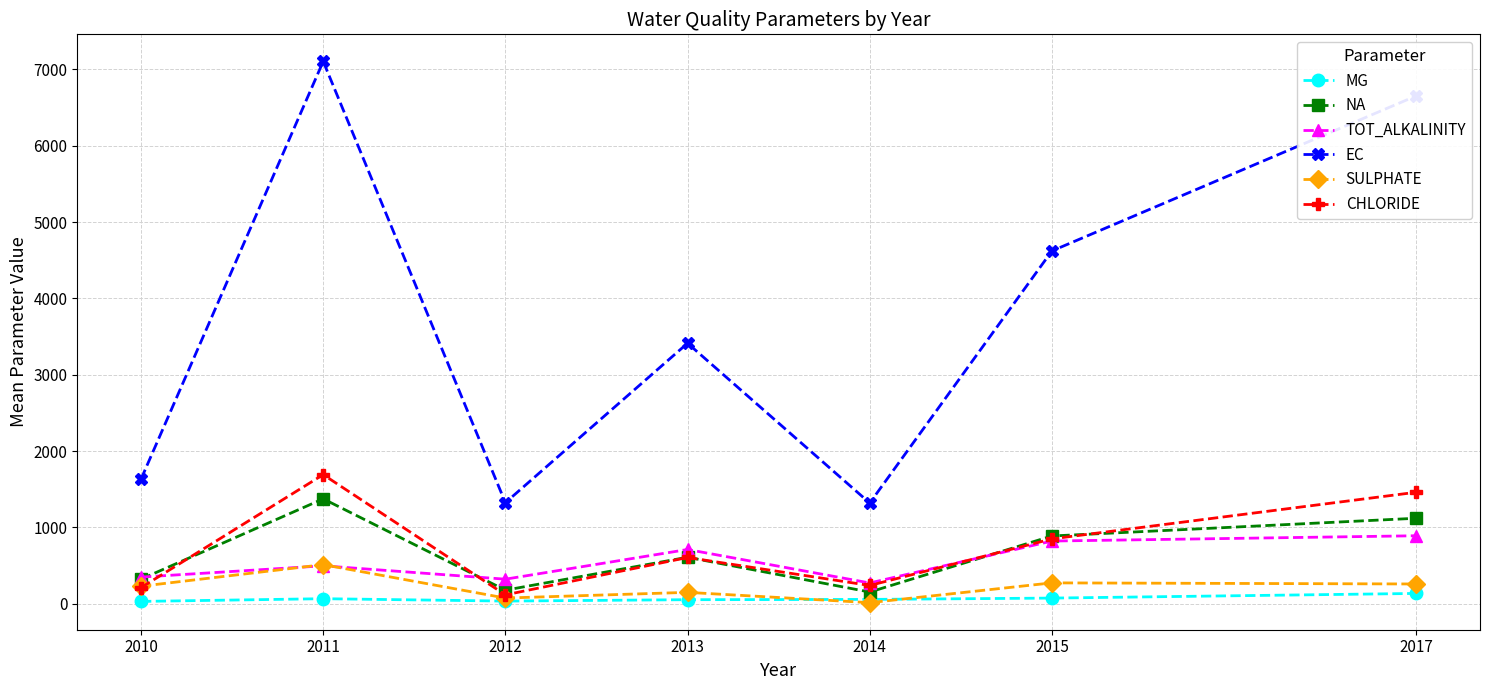

True or false: EC and MG intersect in this chart.

False